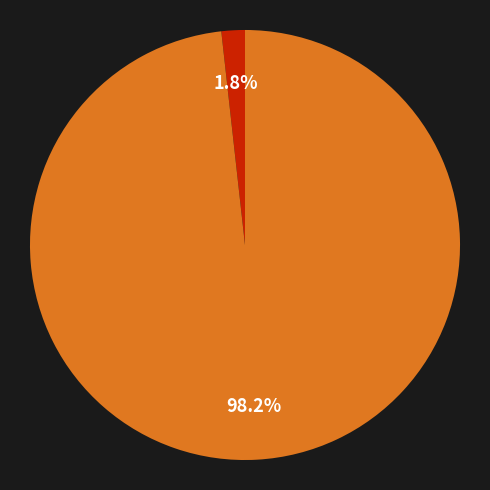

Does any single category account for the majority?

Yes